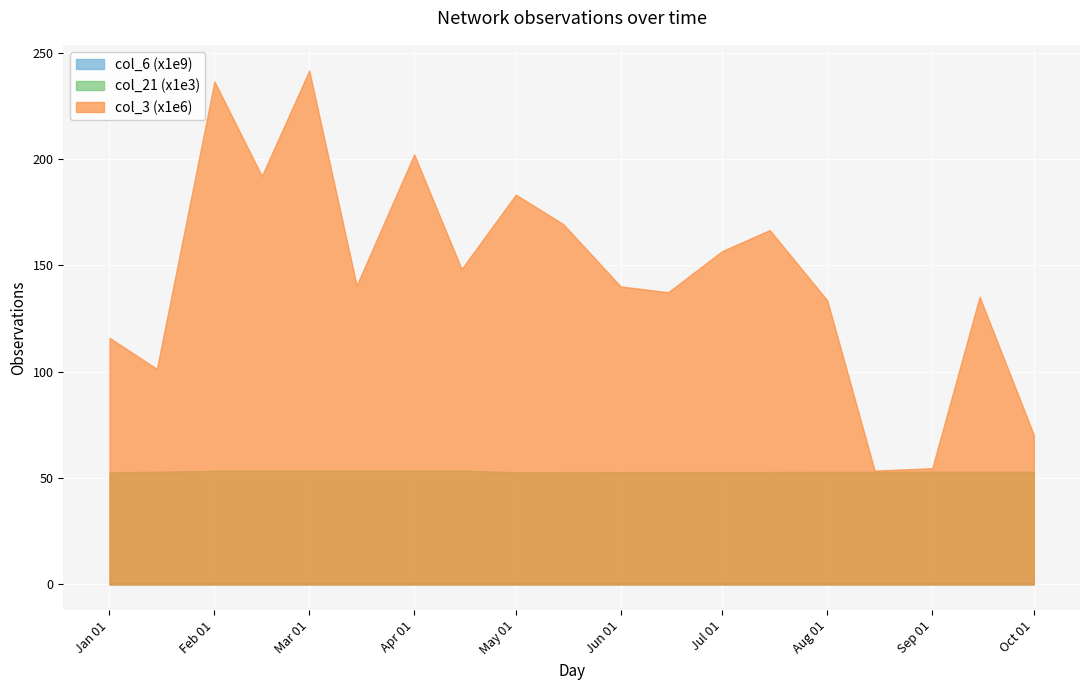

How many data points in col_3 are less than 140?

8